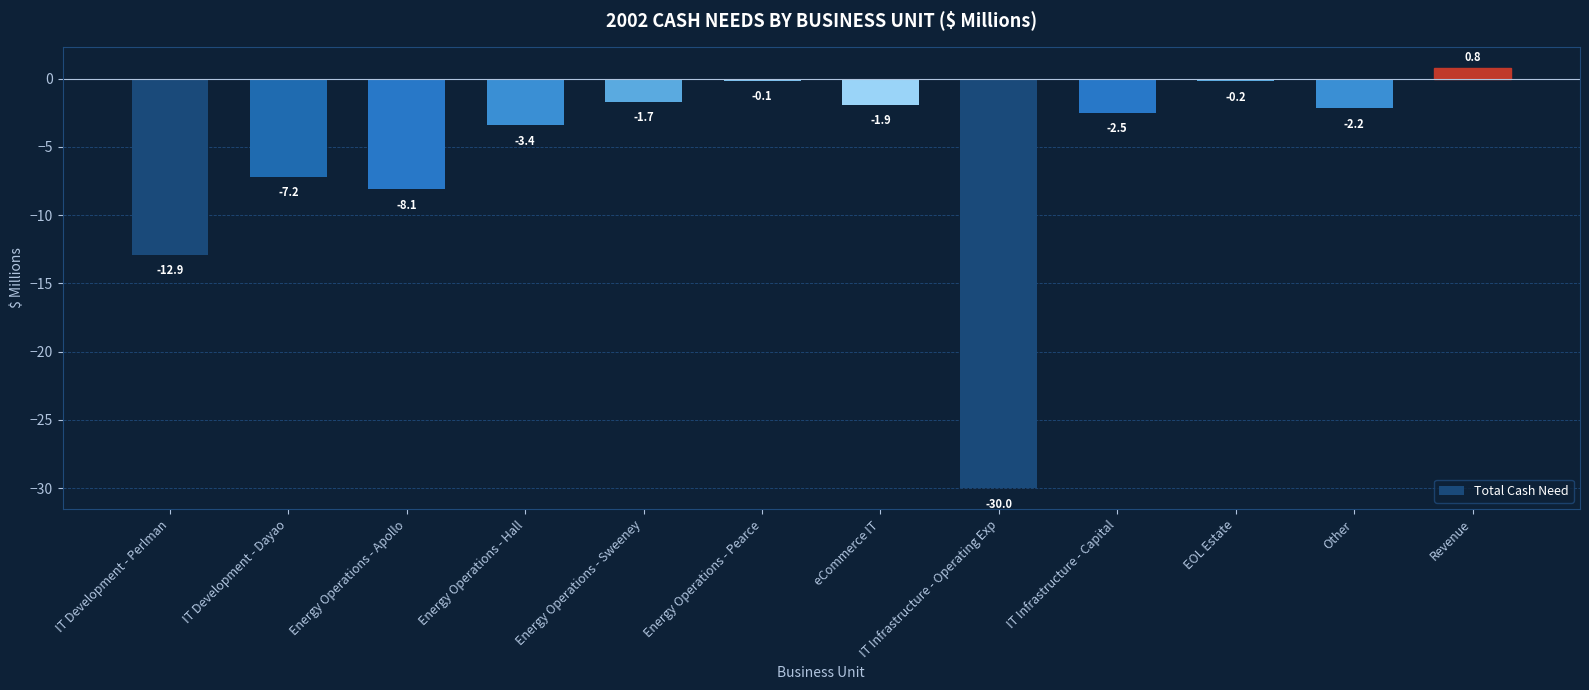

The chart shows a value of -3.4 at Energy Operations - Hall. True or false?

True